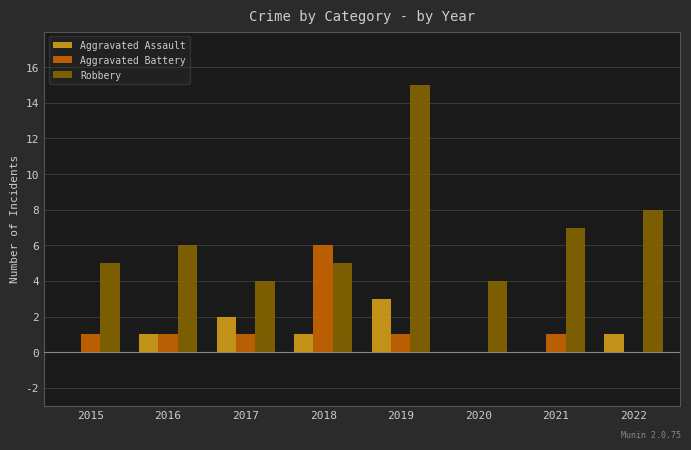

At which category is the sum across all series the highest?

2019